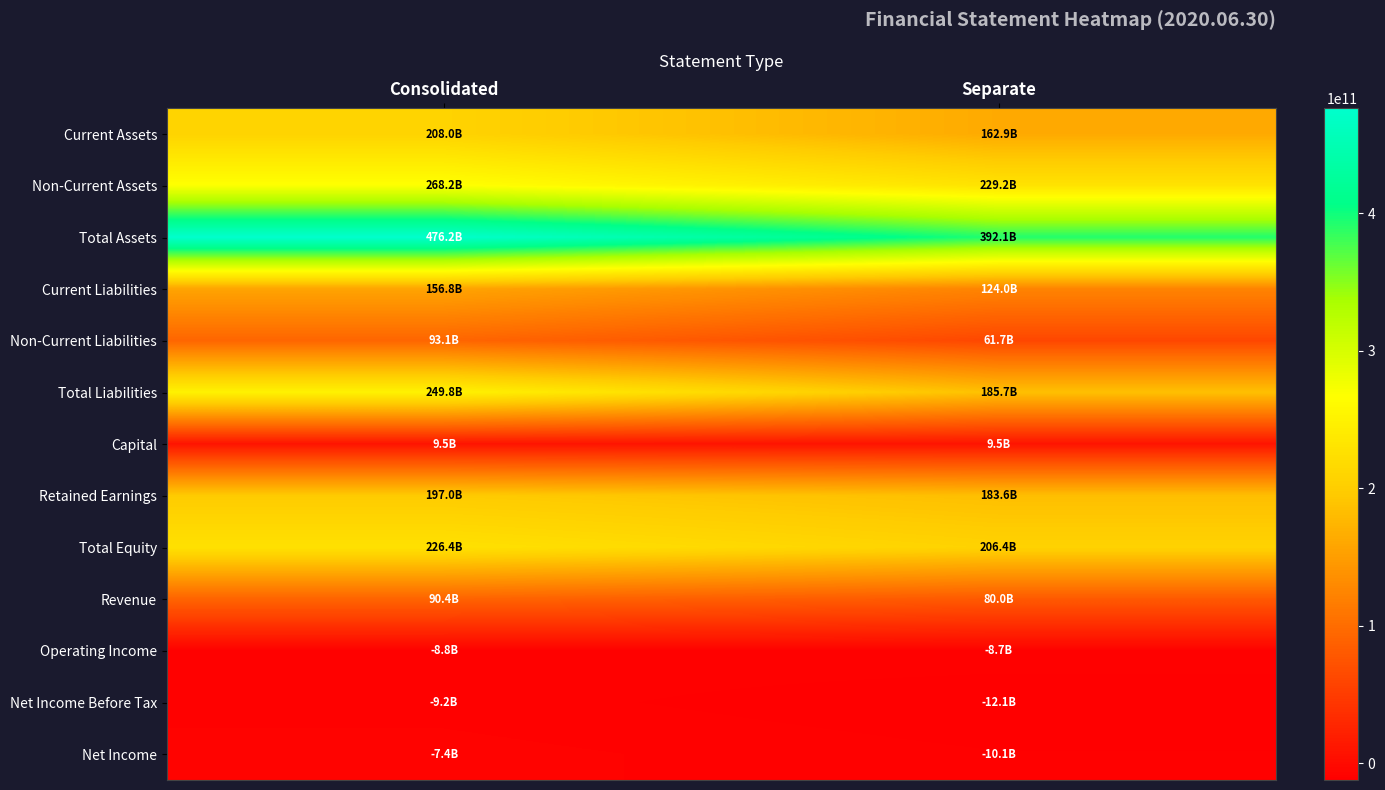

Between Consolidated and Separate, which series saw the biggest shift?

Total Assets